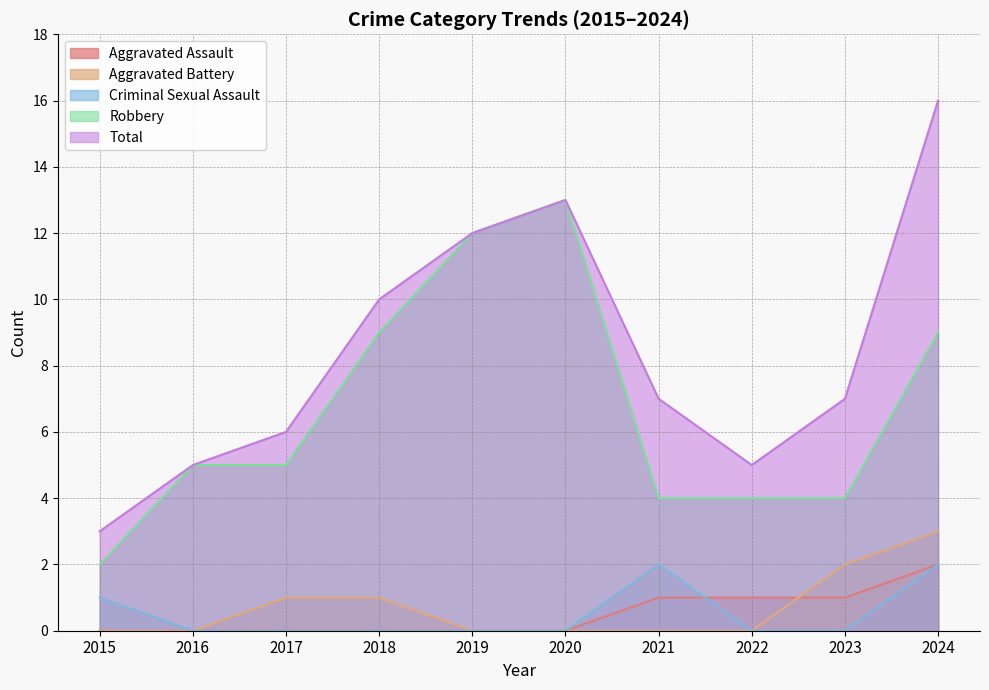

What is the difference between the Total values at 2022 and 2015?

2